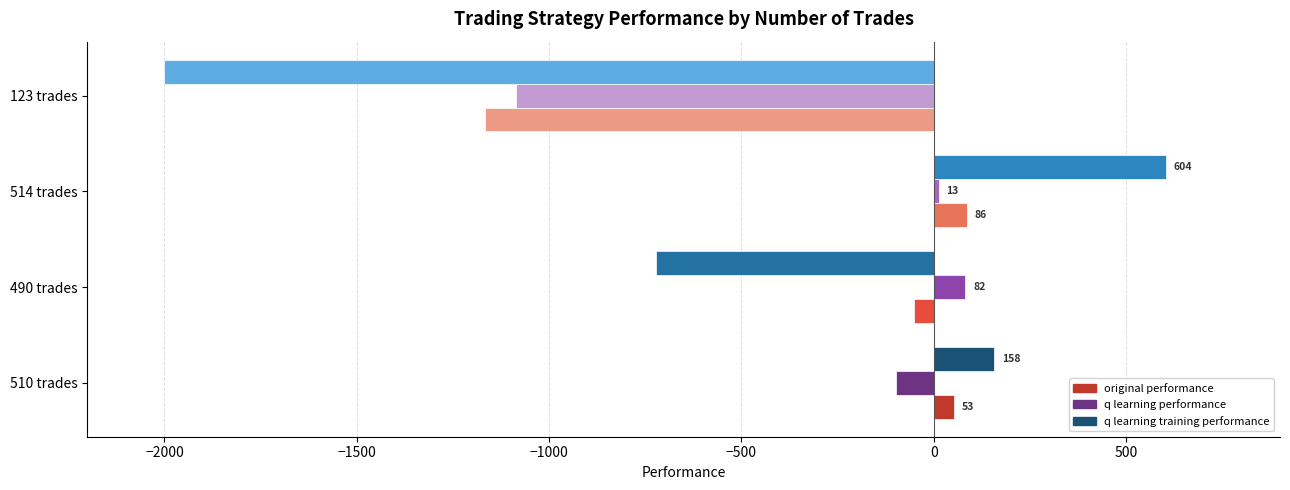

How many data points does each series have?

4